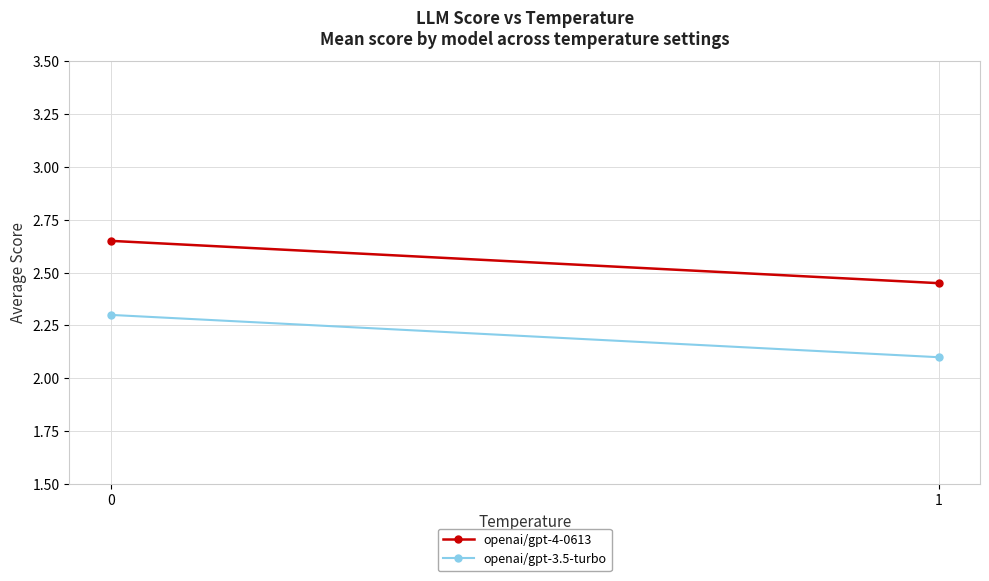

Reading left to right, what are all the values shown in this chart?

openai/gpt-4-0613: 0=2.6	1=2.5
openai/gpt-3.5-turbo: 0=2.3	1=2.1